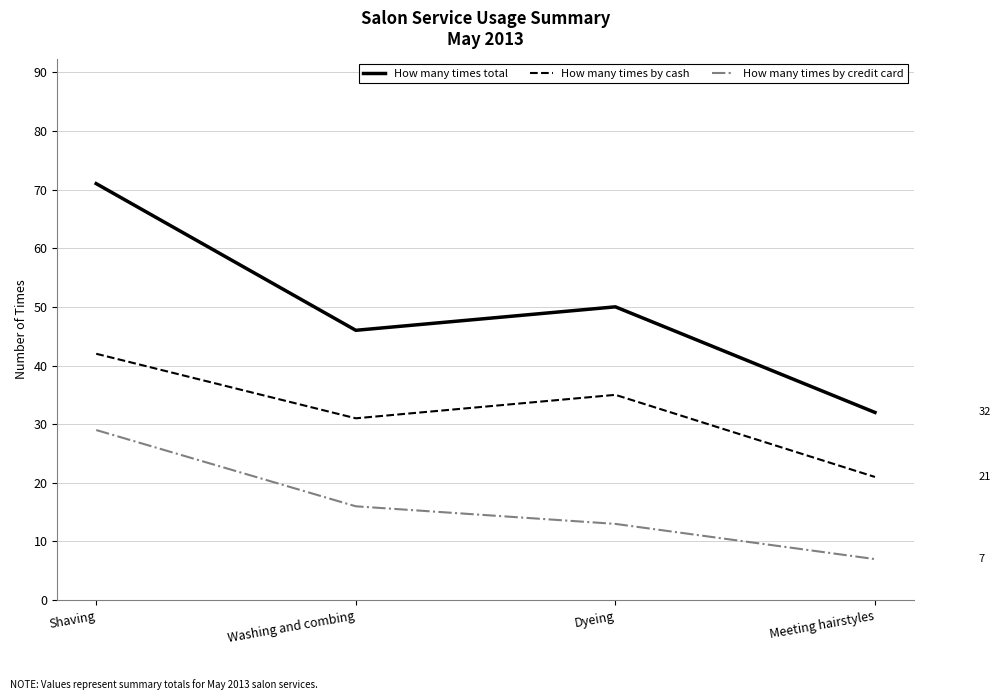

True or false: How many times by cash and How many times by credit card cross at least once.

False